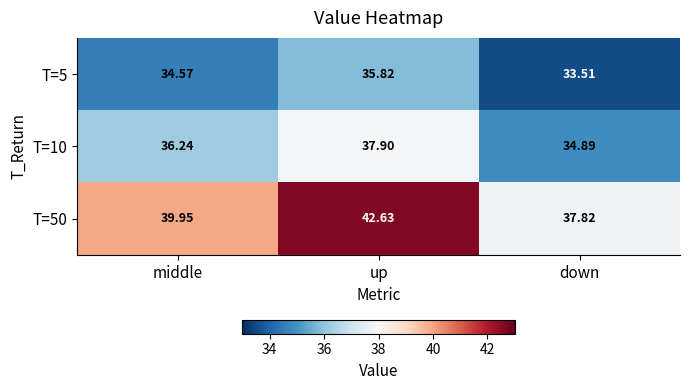

Which category has the lowest value in the T=50 series?

down